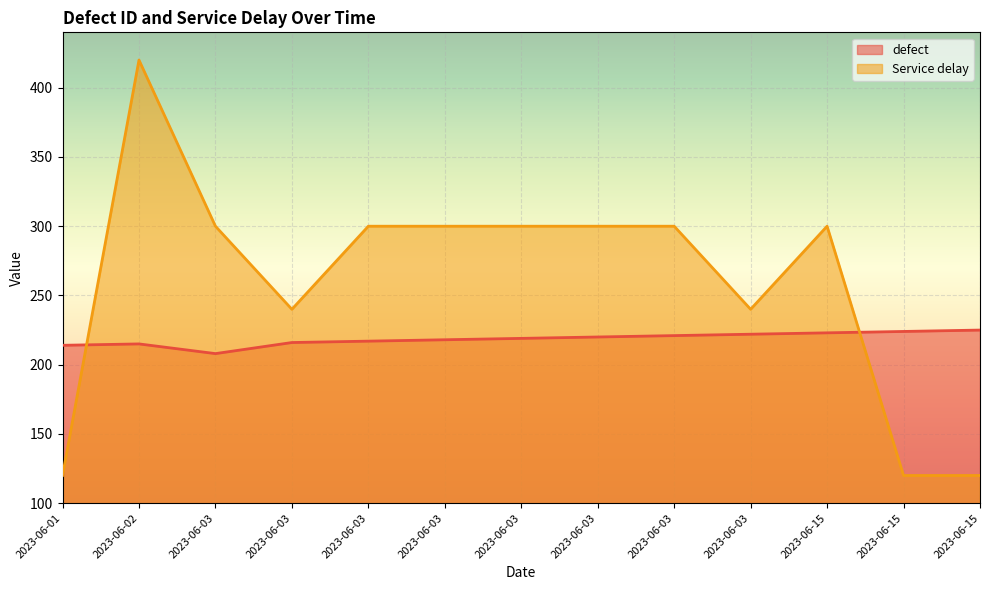

The value of defect at 2023-06-03 is 89. True or false?

False